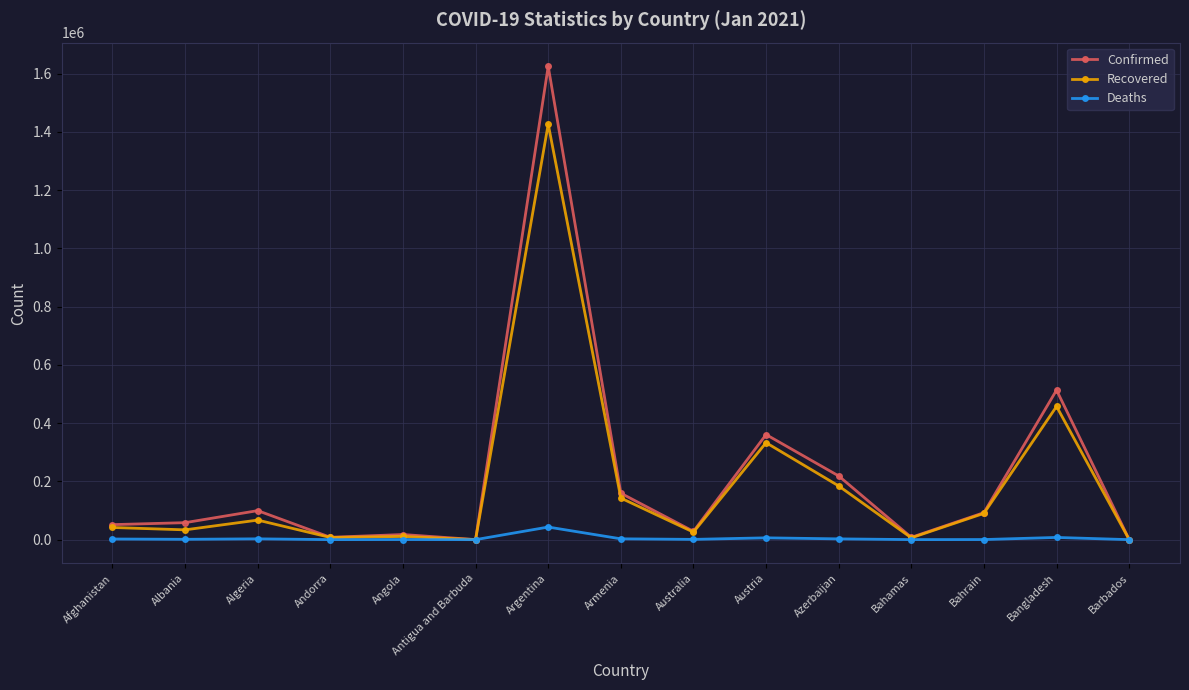

Is the value of Confirmed at Azerbaijan greater than the value of Deaths at Afghanistan?

Yes